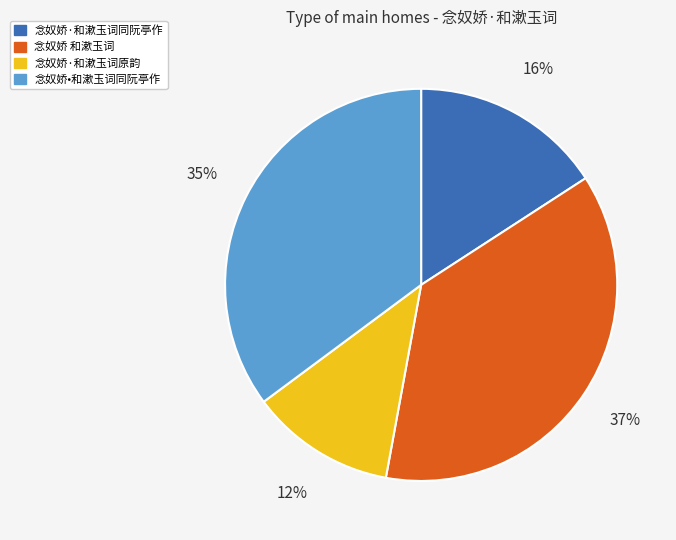

Does any single category account for the majority?

No